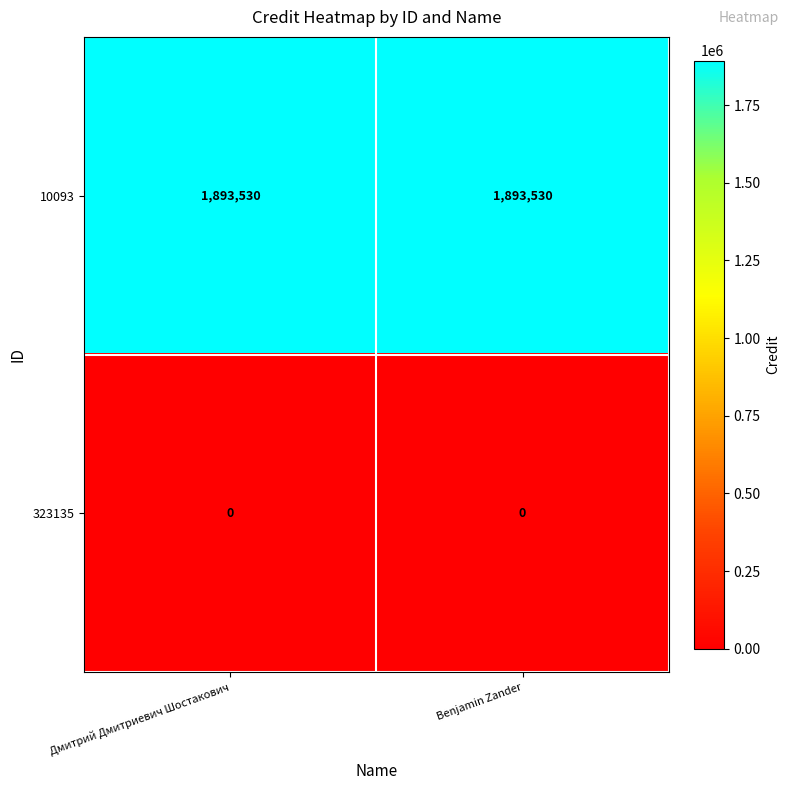

How many series are shown in this chart?

2